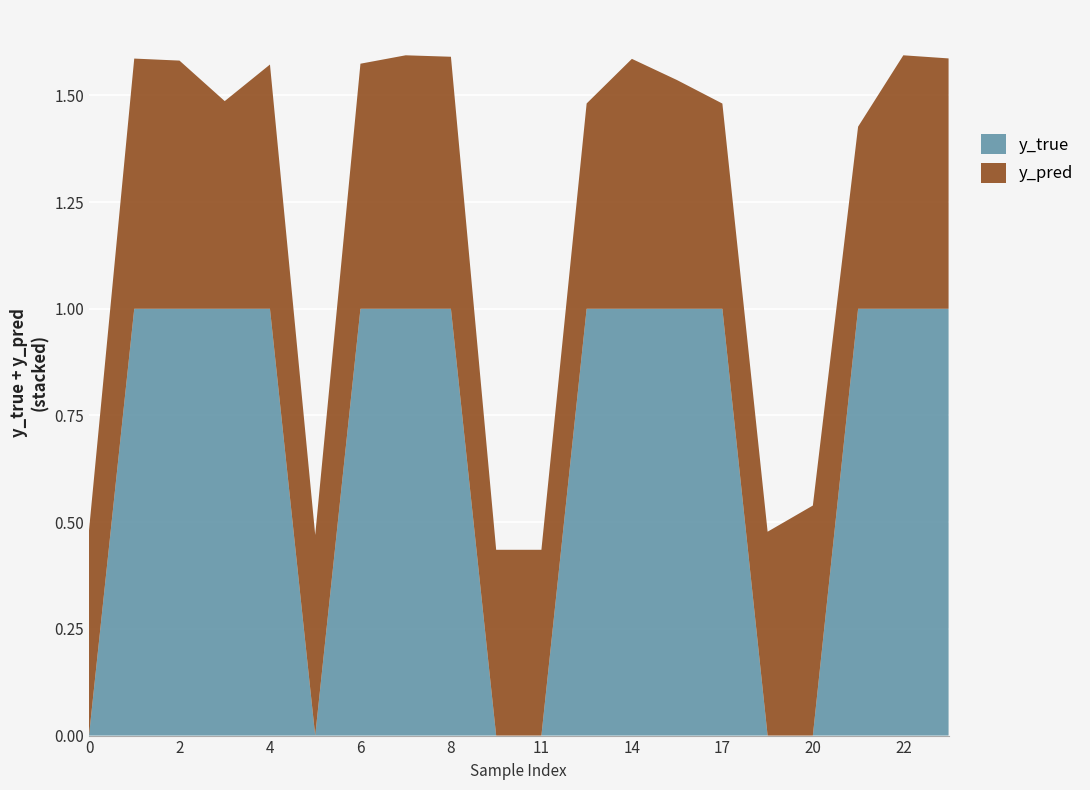

Reading left to right, what are all the values shown in this chart?

y_pred: 0=0.5	1=0.6	2=0.6	3=0.5	4=0.6	5=0.5	6=0.6	7=0.6	8=0.6	9=0.4	11=0.4	12=0.5	14=0.6	15=0.5	17=0.5	18=0.5	20=0.5	21=0.4	22=0.6	23=0.6
y_true: 0=0.0	1=1.0	2=1.0	3=1.0	4=1.0	5=0.0	6=1.0	7=1.0	8=1.0	9=0.0	11=0.0	12=1.0	14=1.0	15=1.0	17=1.0	18=0.0	20=0.0	21=1.0	22=1.0	23=1.0